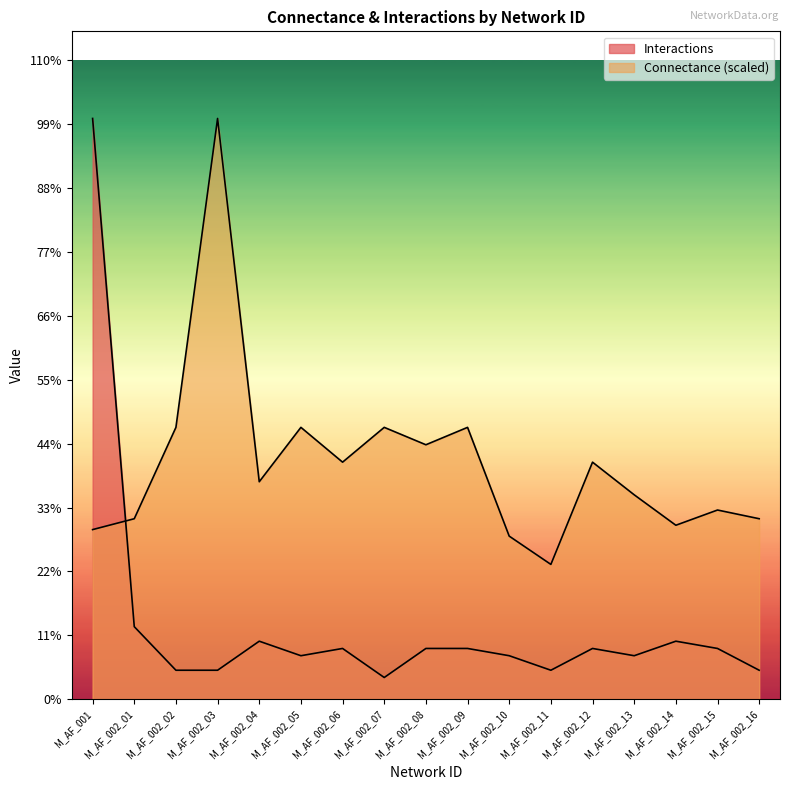

What are all the series names shown in the legend?

Connectance, Interactions